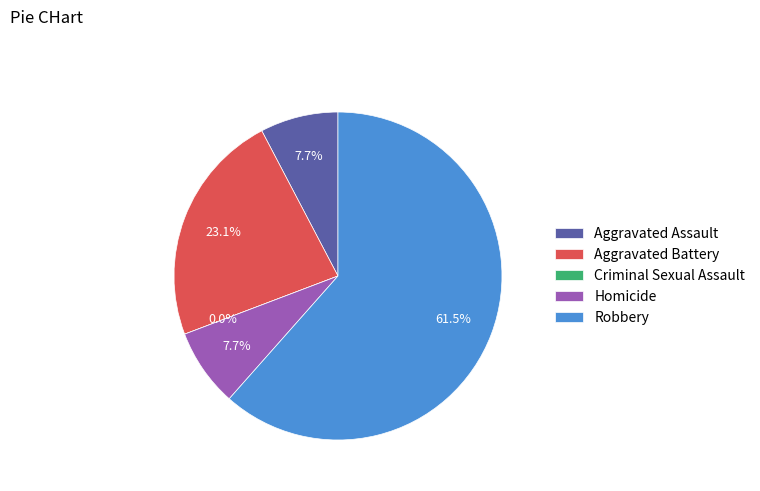

What is the smallest slice in the pie chart?

Criminal Sexual Assault